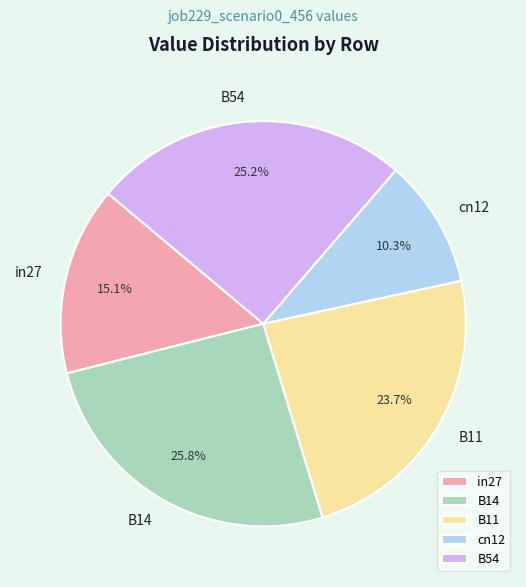

How many segments does this pie chart have?

5